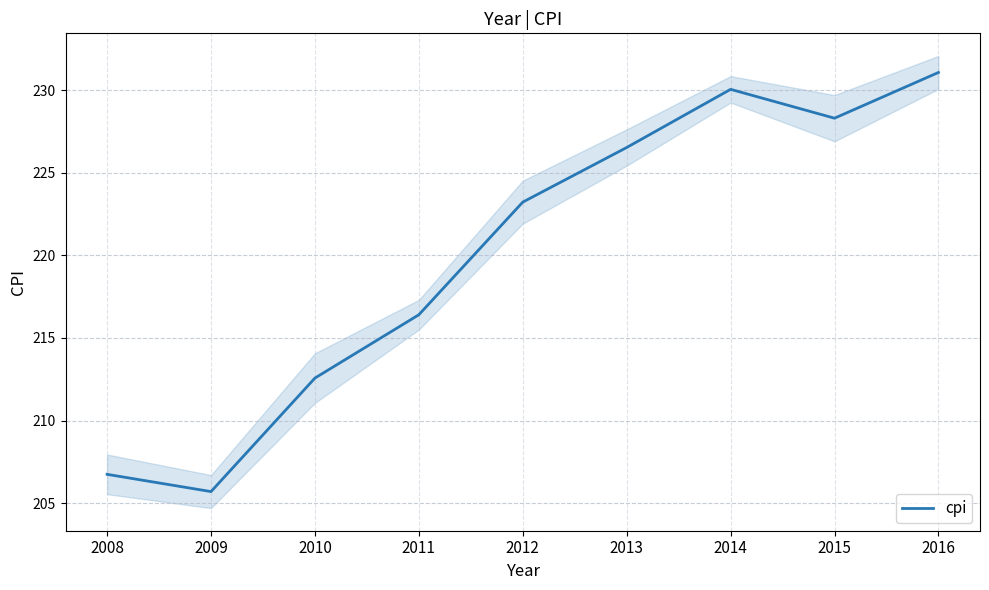

The value at 2013 is 369.1. True or false?

False